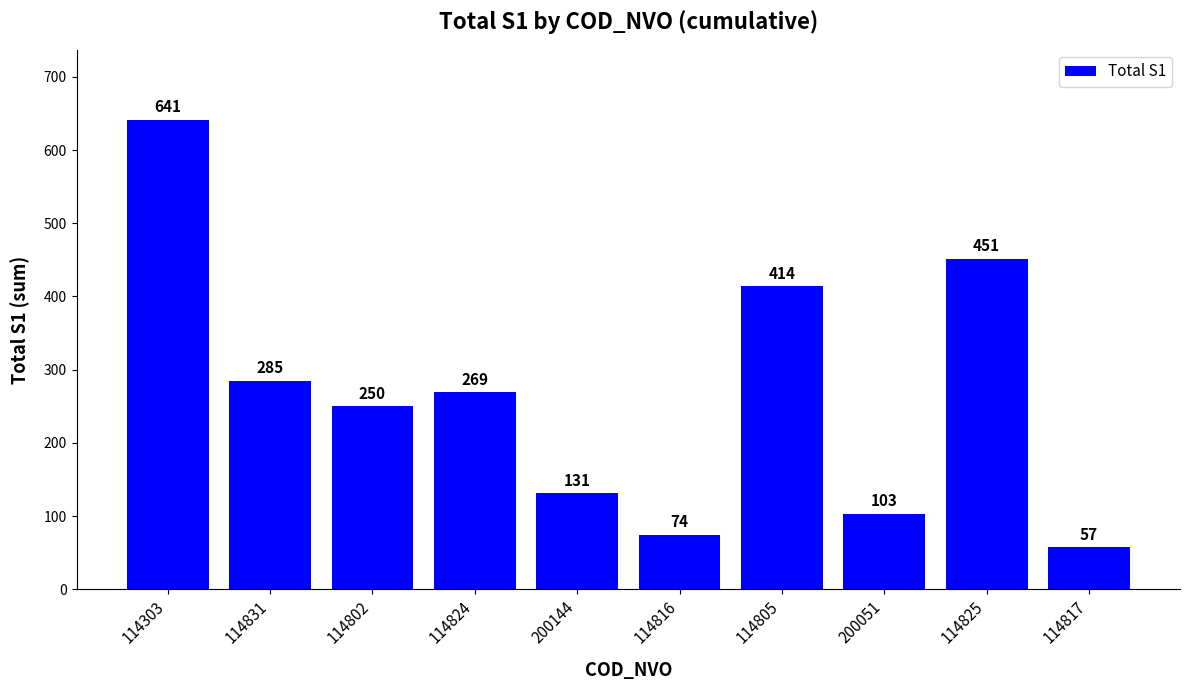

What is the ratio of the value at 200144 to the value at 114831?

0.5